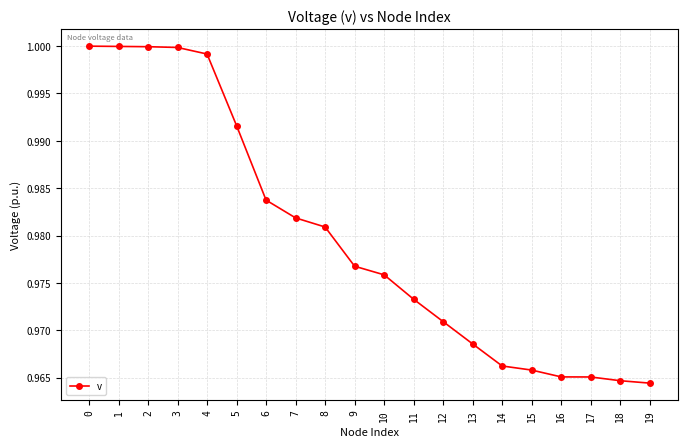

How many lines are shown in the chart?

1